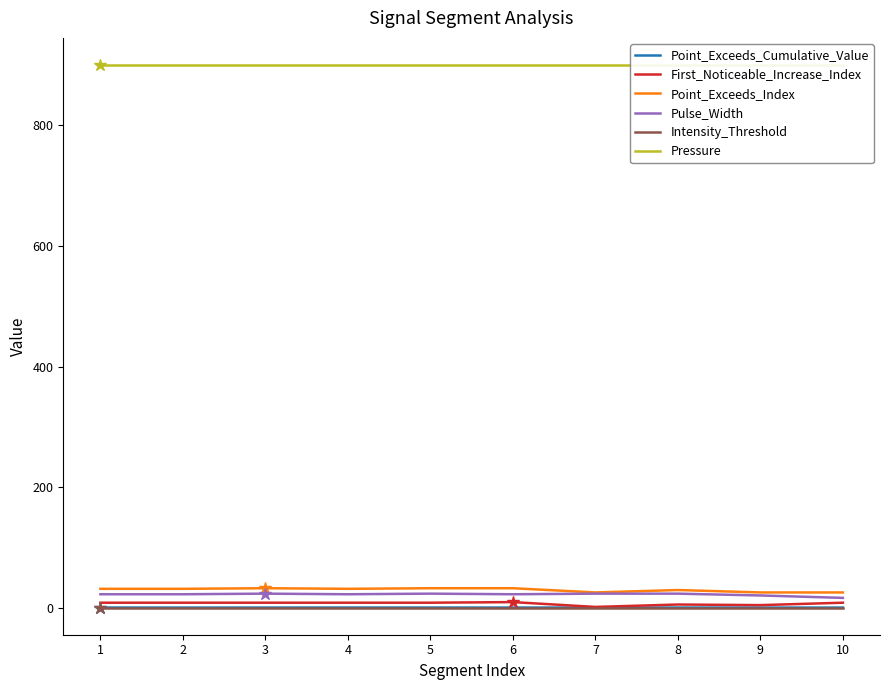

What is the sum of the Point_Exceeds_Index values at 9 and 3?

59.0